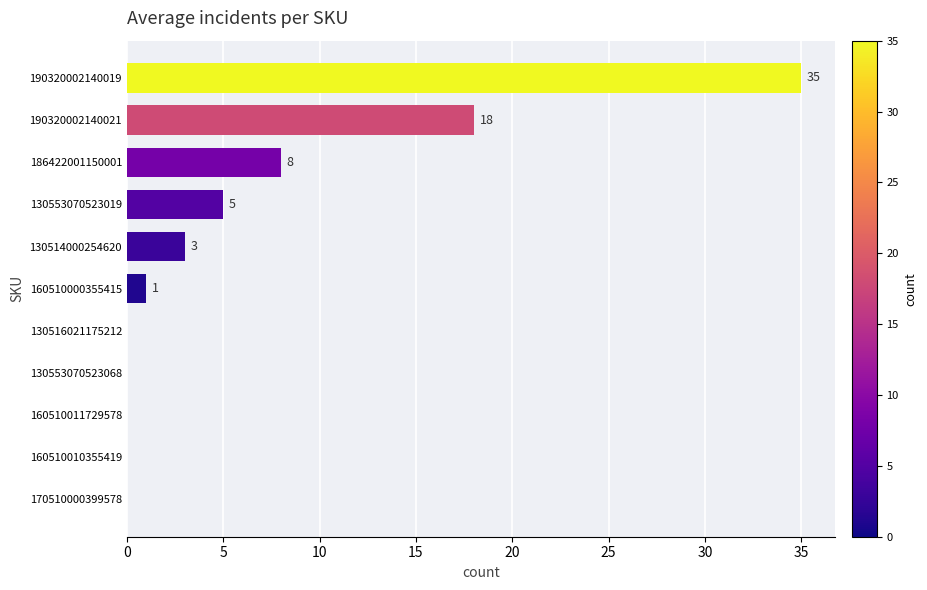

How many positive values are there?

6